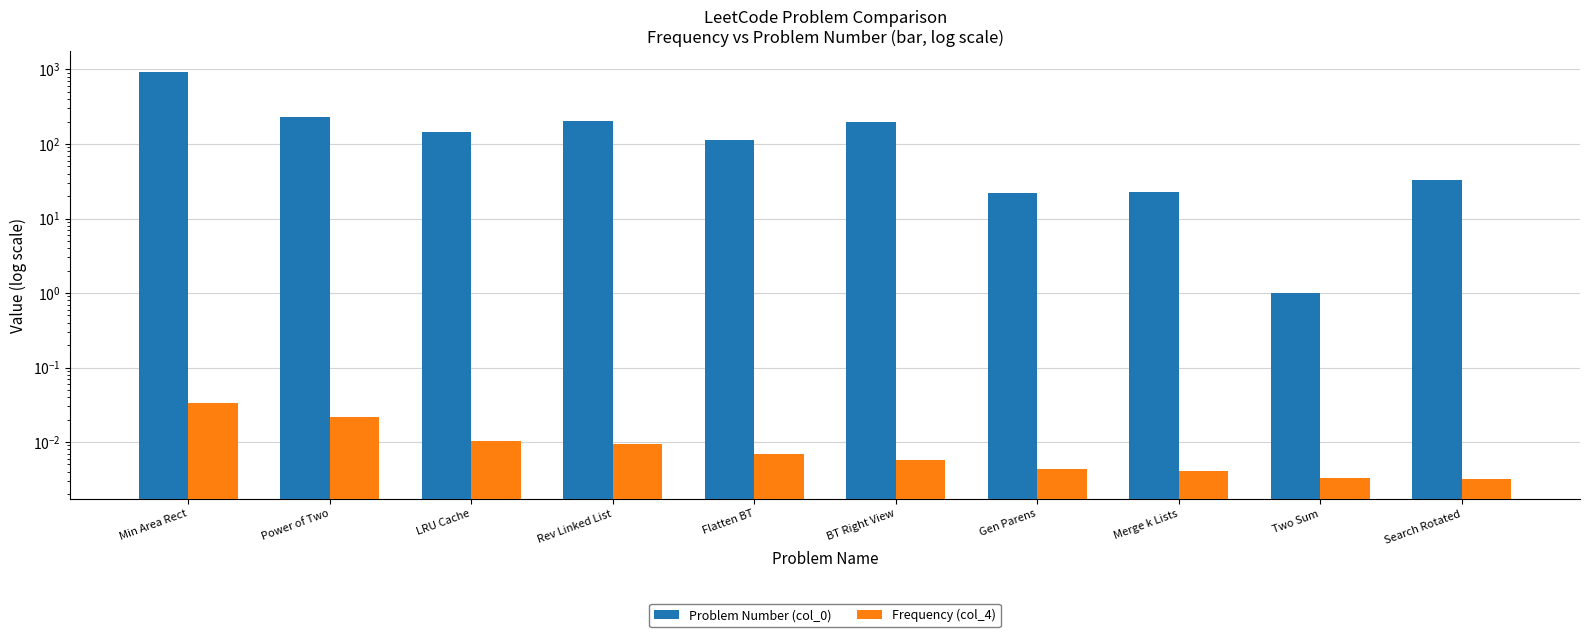

Reading left to right, extract all data points from this chart.

Problem Number (col_0): 939.0	231.0	146.0	206.0	114.0	199.0	22.0	23.0	1.0	33.0
Frequency (col_4): 0.0	0.0	0.0	0.0	0.0	0.0	0.0	0.0	0.0	0.0